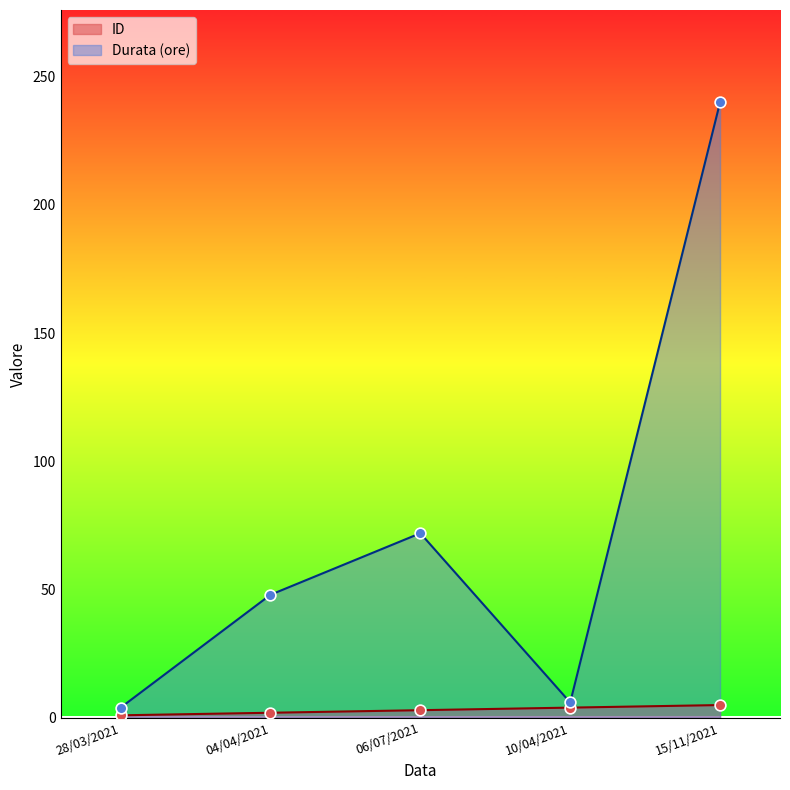

What are all the series names shown in the legend?

ID, Durata (ore)